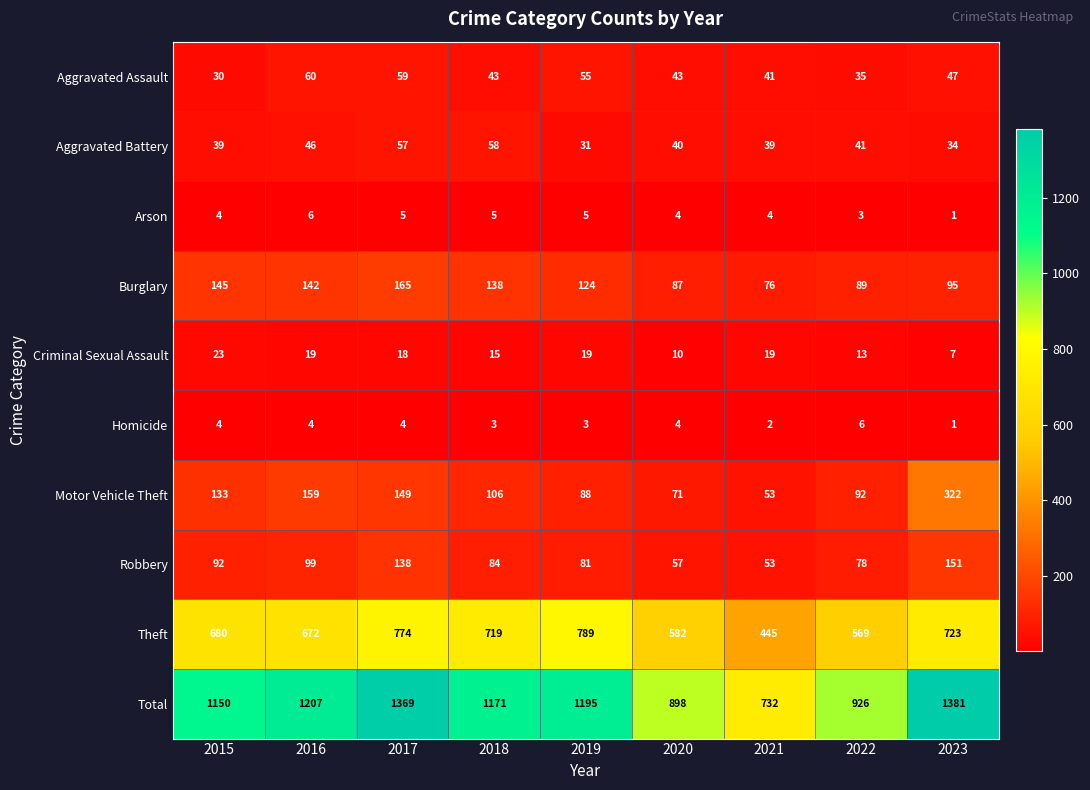

Which series changed the most between 2018 and 2023?

Motor Vehicle Theft